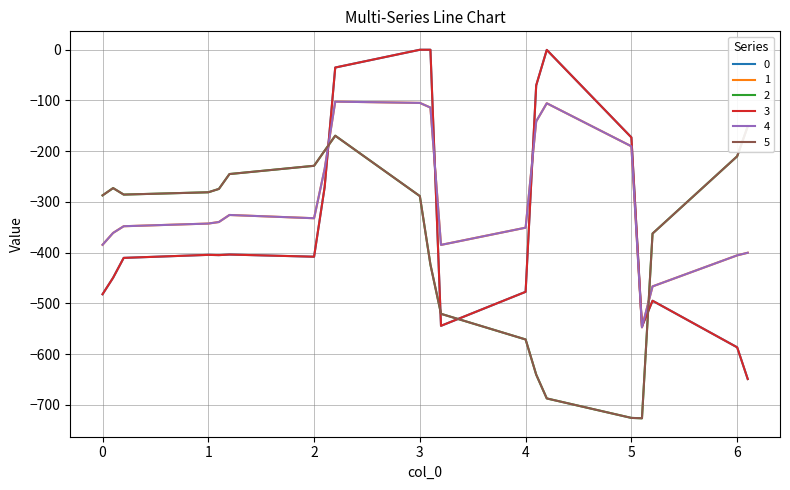

Where does the 4 series first go above -339?

1.2